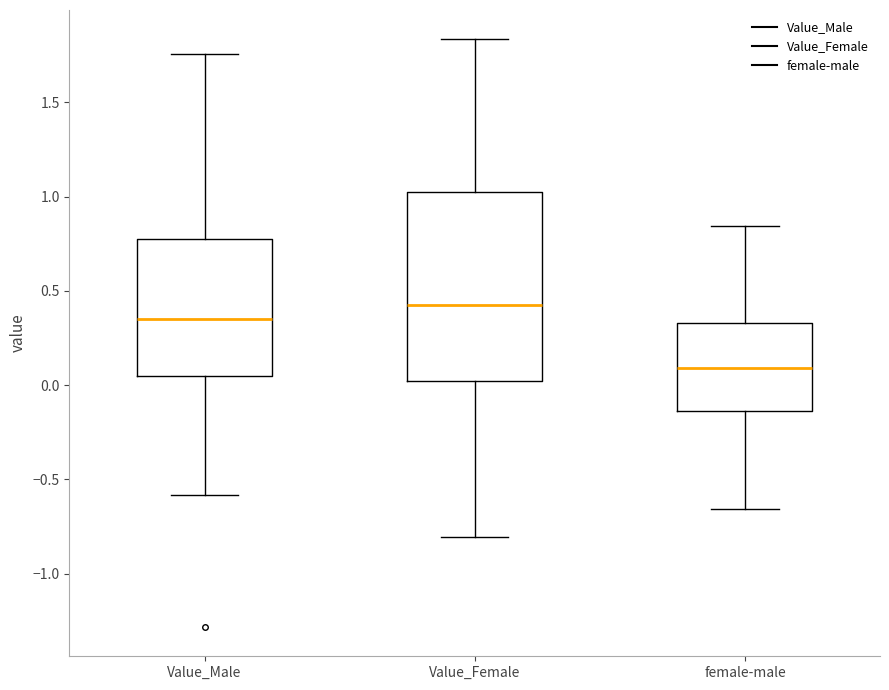

Which box's median line is the lowest?

female-male